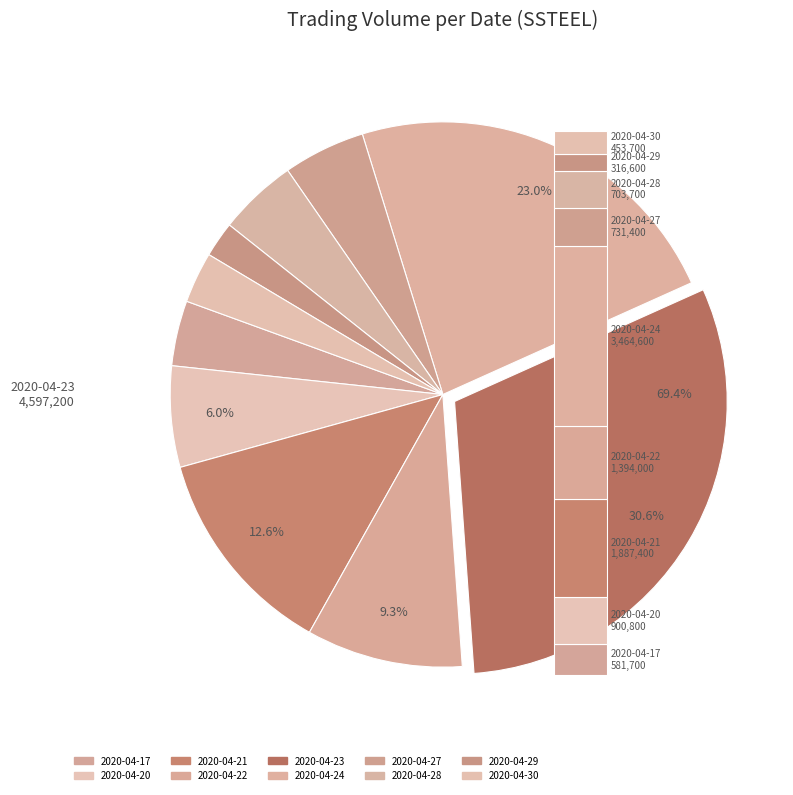

How many slices are in this pie chart?

10